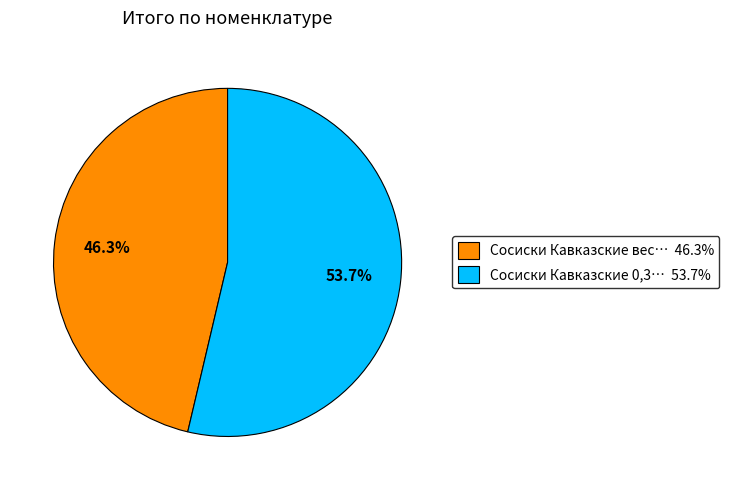

Is there any slice that represents more than half of the pie?

Yes